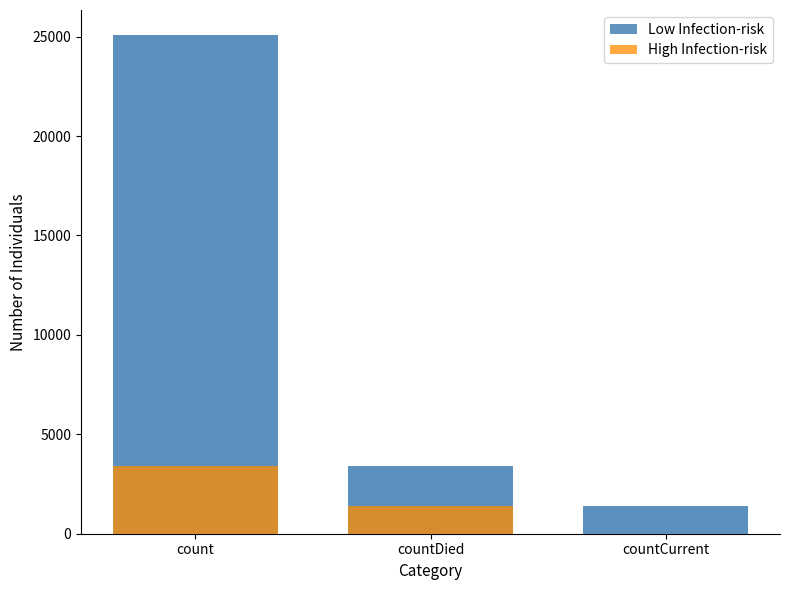

At which label does Low Infection-risk first exceed 3390?

count